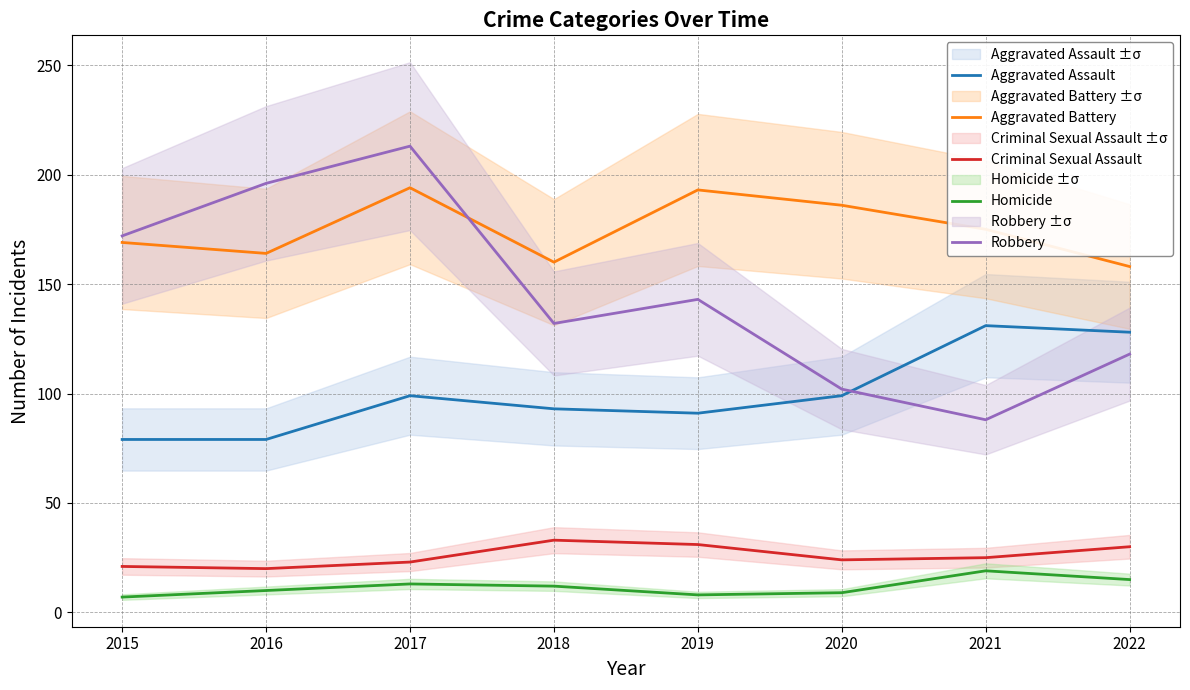

At which label does Robbery first exceed 143?

2015